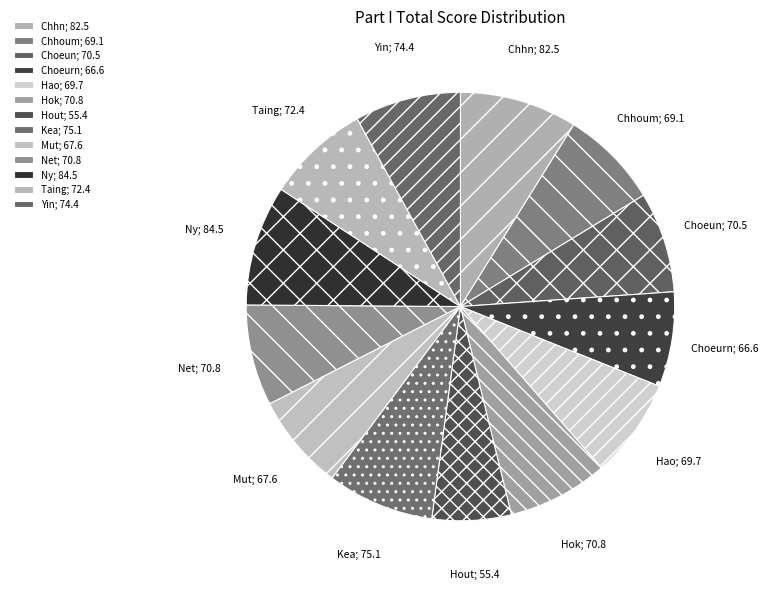

How many segments does this pie chart have?

13